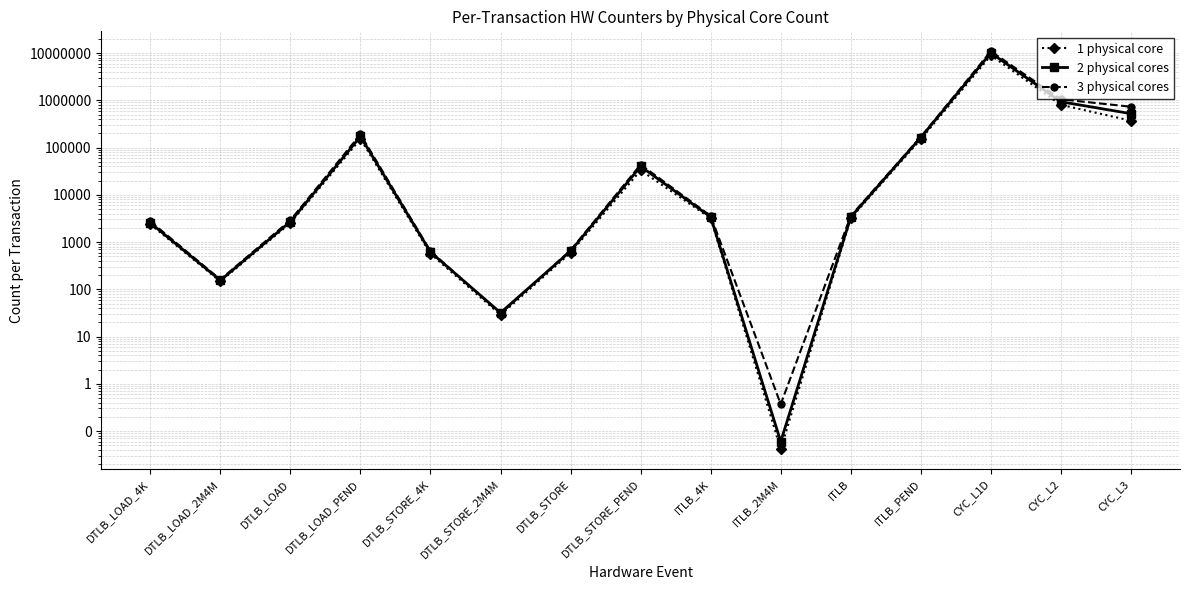

The value of 3 physical cores at DTLB_LOAD_PEND is 131676.2. True or false?

False